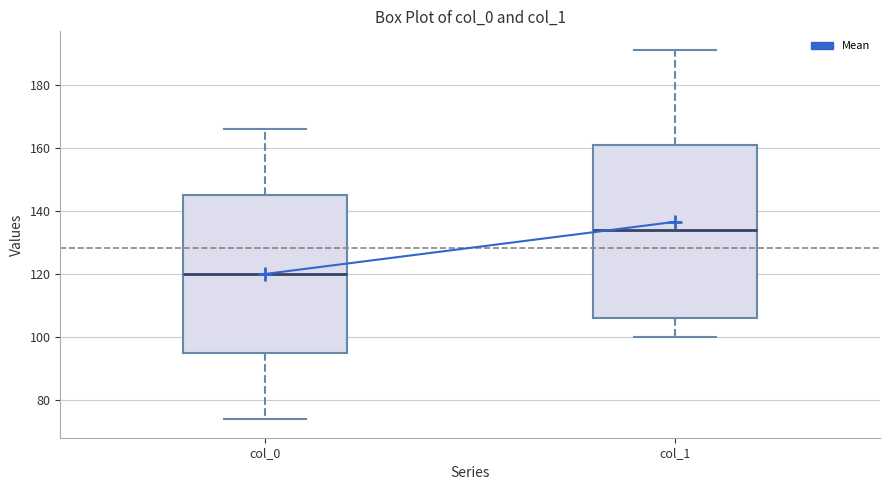

Reading left to right, transcribe this box plot: for each box, give where its median line is, the range the box spans, and where its two whiskers end, as read against the y-axis. The values are not printed on the chart, so give them approximately, as read against the axis.

col_0: median 120, box 96 to 146, whiskers 74 to 166
col_1: median 134, box 106 to 162, whiskers 100 to 192